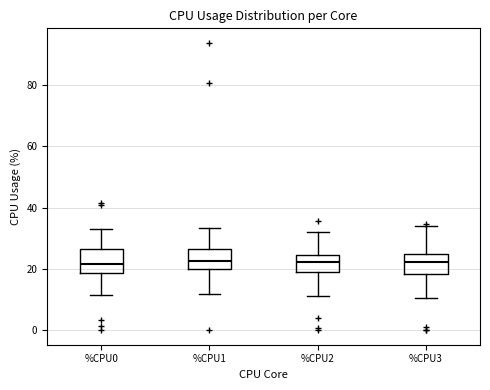

Reading left to right, transcribe this box plot: for each box, give where its median line is, the range the box spans, and where its two whiskers end, as read against the y-axis. The values are not printed on the chart, so give them approximately, as read against the axis.

%CPU0: median 22, box 18 to 26, whiskers 12 to 32
%CPU1: median 22, box 20 to 26, whiskers 12 to 34
%CPU2: median 22, box 18 to 24, whiskers 12 to 32
%CPU3: median 22, box 18 to 24, whiskers 10 to 34